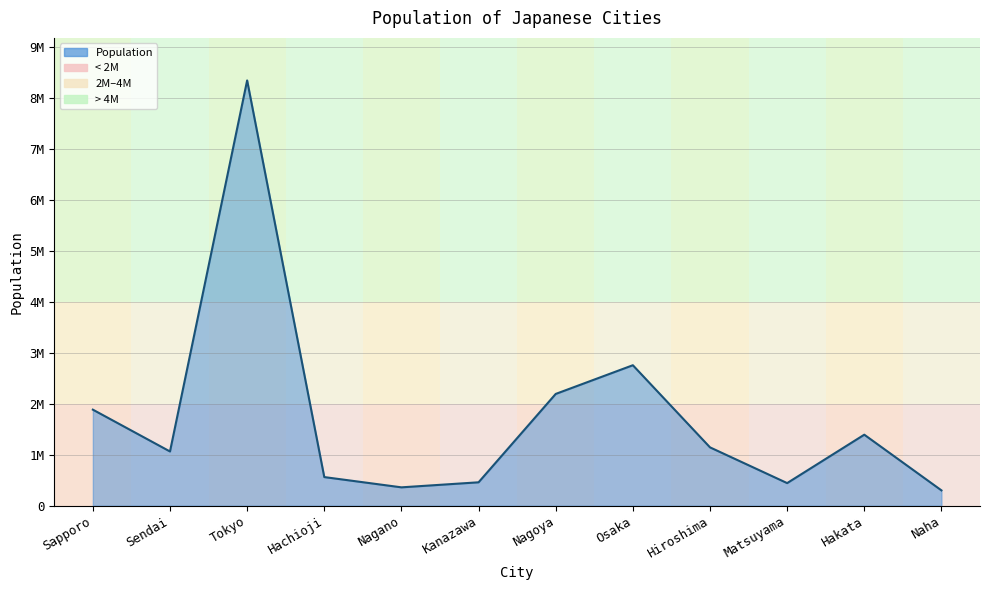

Reading left to right, list all the values displayed in this chart.

Sapporo=1883027	Sendai=1063103	Tokyo=8336599	Hachioji=561344	Nagano=360176	Kanazawa=458937	Nagoya=2191279	Osaka=2753862	Hiroshima=1143841	Matsuyama=443322	Hakata=1392289	Naha=300795